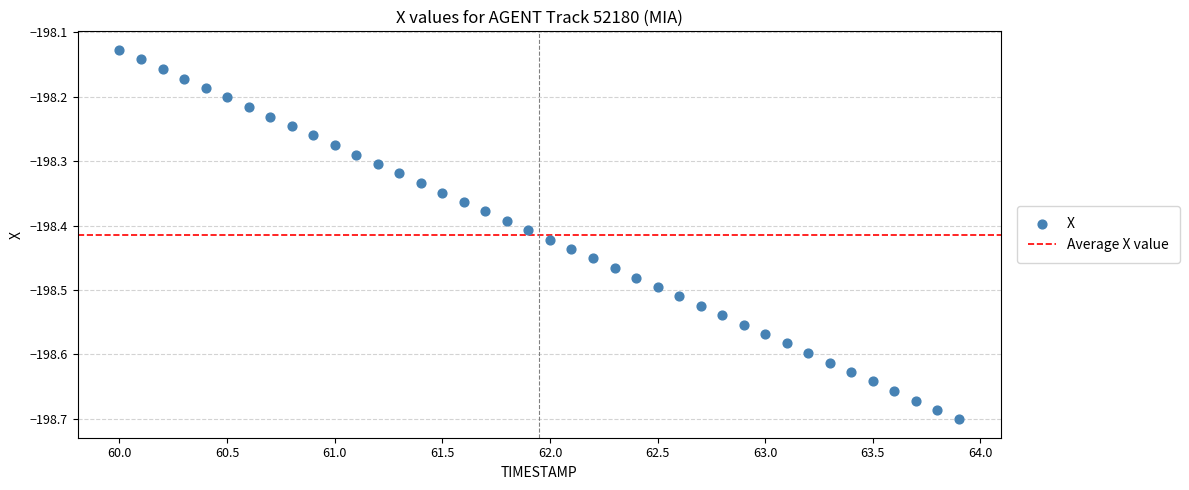

What is the range of X values (max minus min)?

3.9